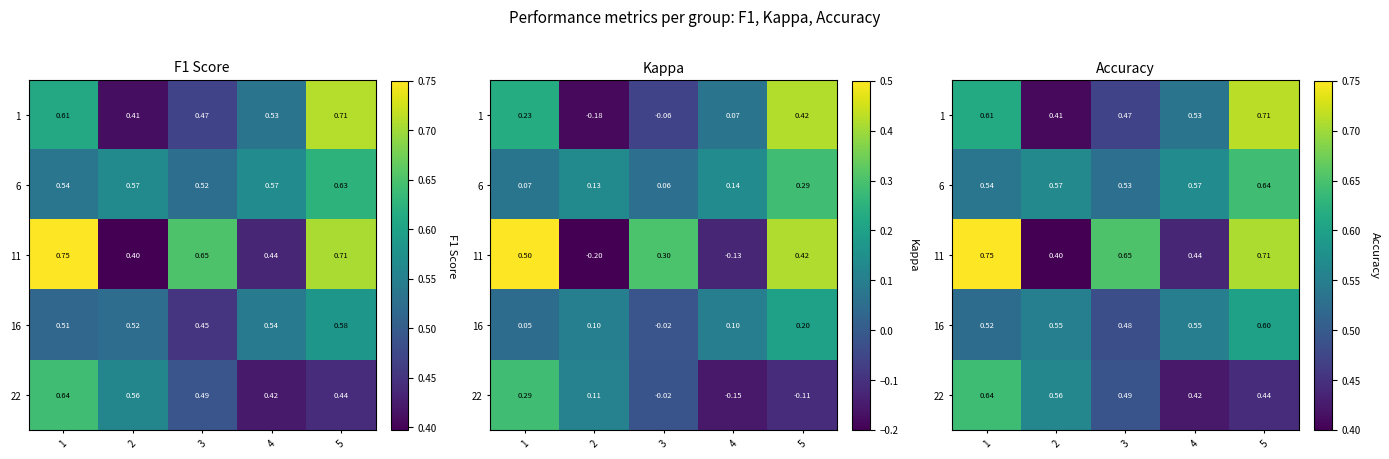

What is the total value across all series at 2?

2.5